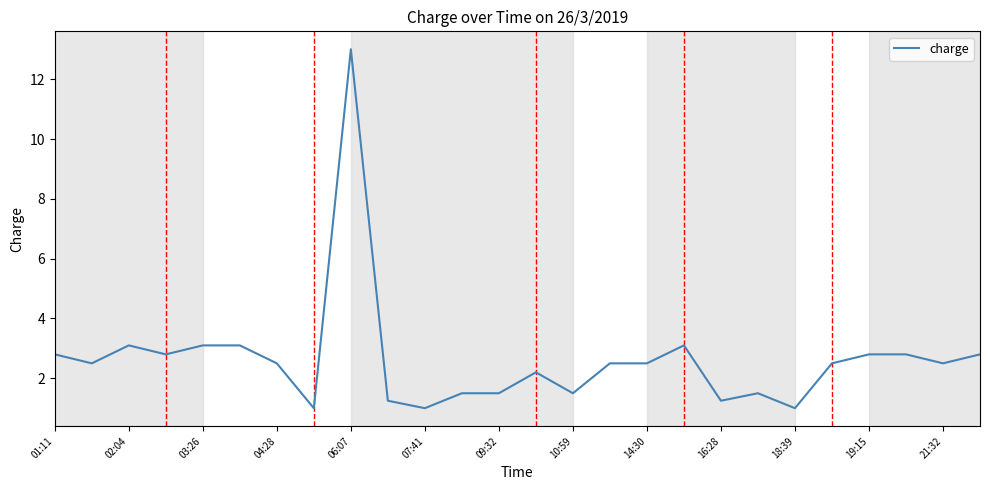

What is the difference between the maximum and second lowest values?

12.0